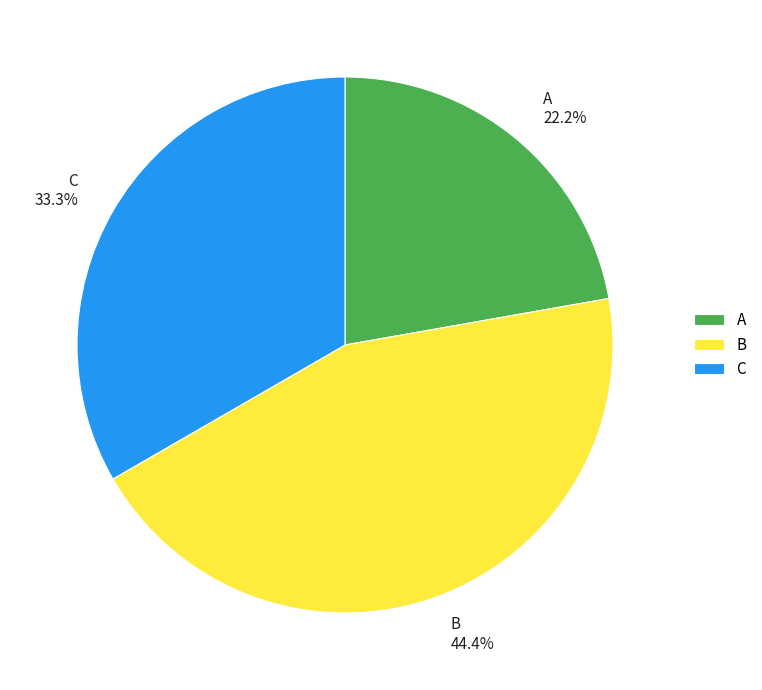

Is there a majority slice in this chart?

No